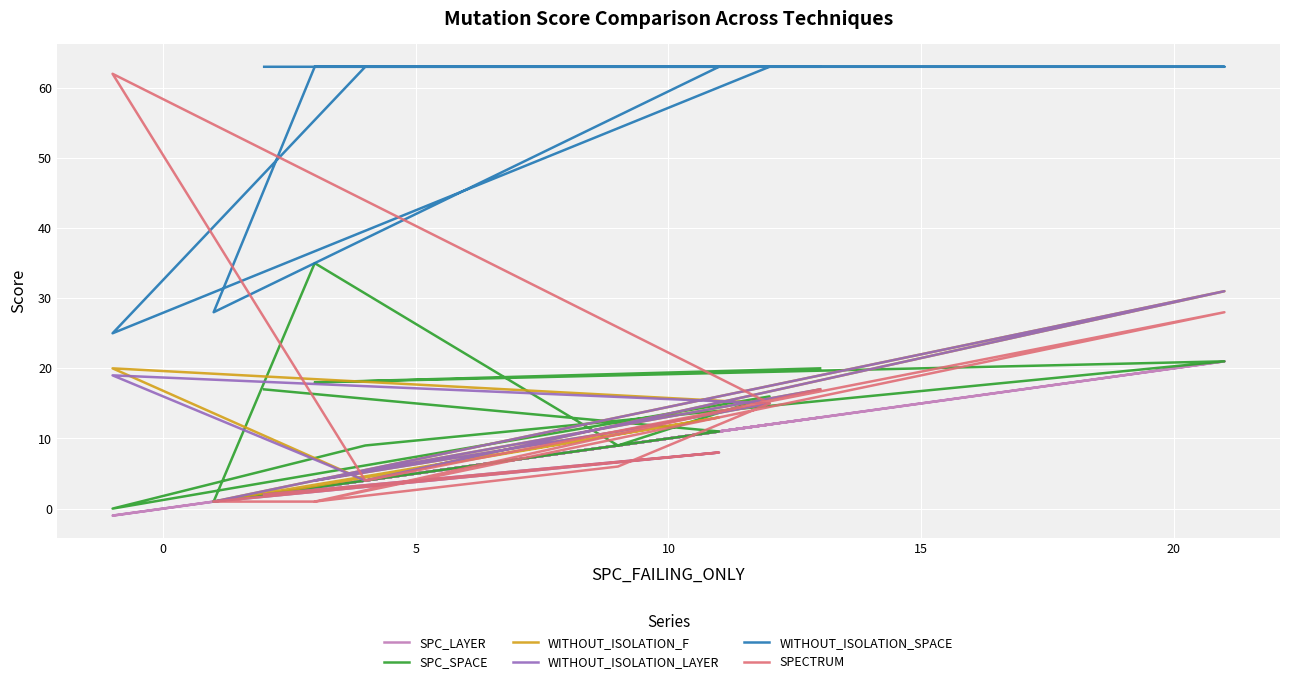

True or false: SPC_LAYER and WITHOUT_ISOLATION_LAYER cross at least once.

False